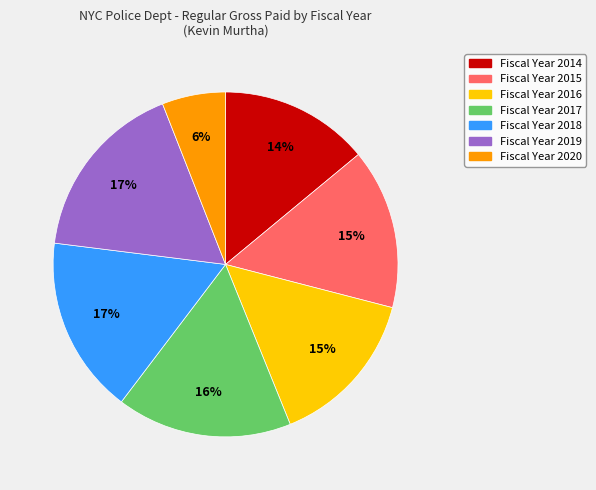

How many segments does this pie chart have?

7